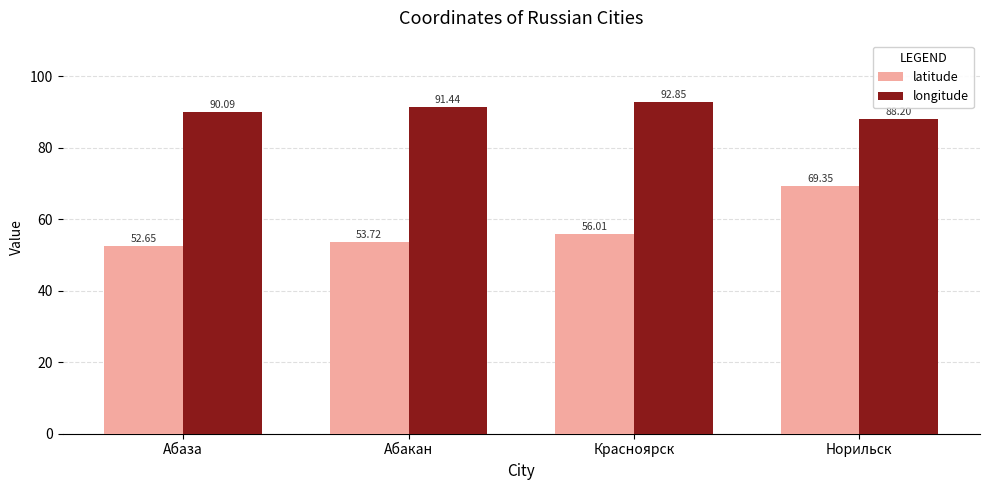

At which category does the chart reach its minimum across all series?

Абаза